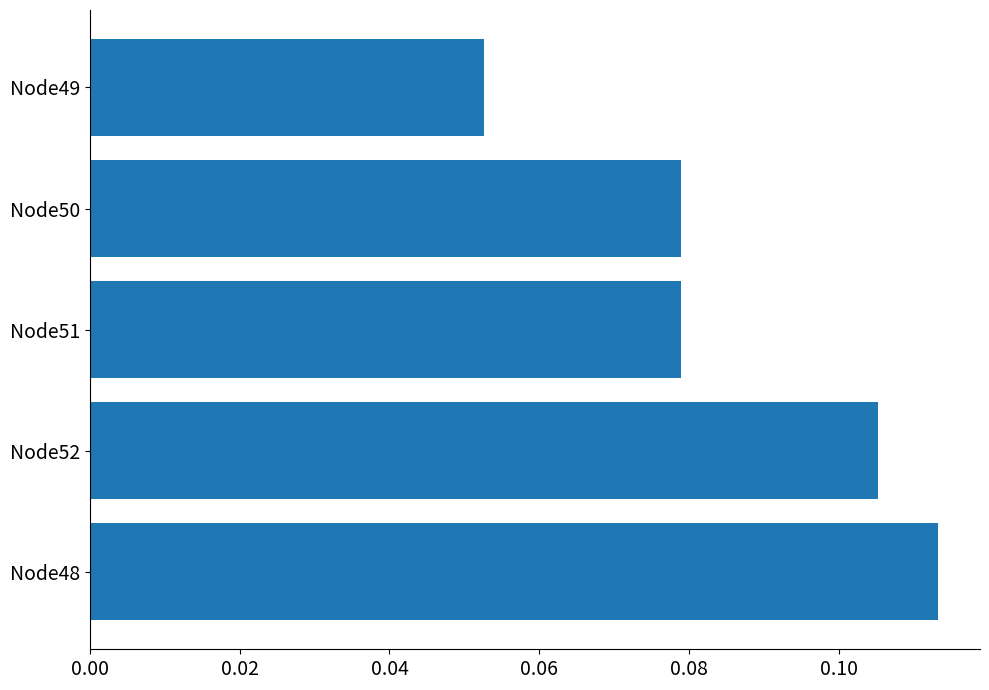

Which category has the highest value across all series?

Node48